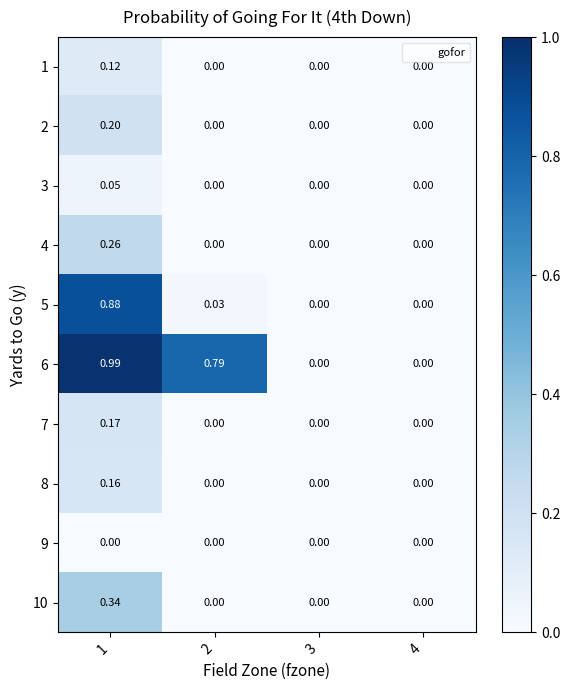

Is the value of 3 at 1 greater than the value of 5 at 4?

Yes